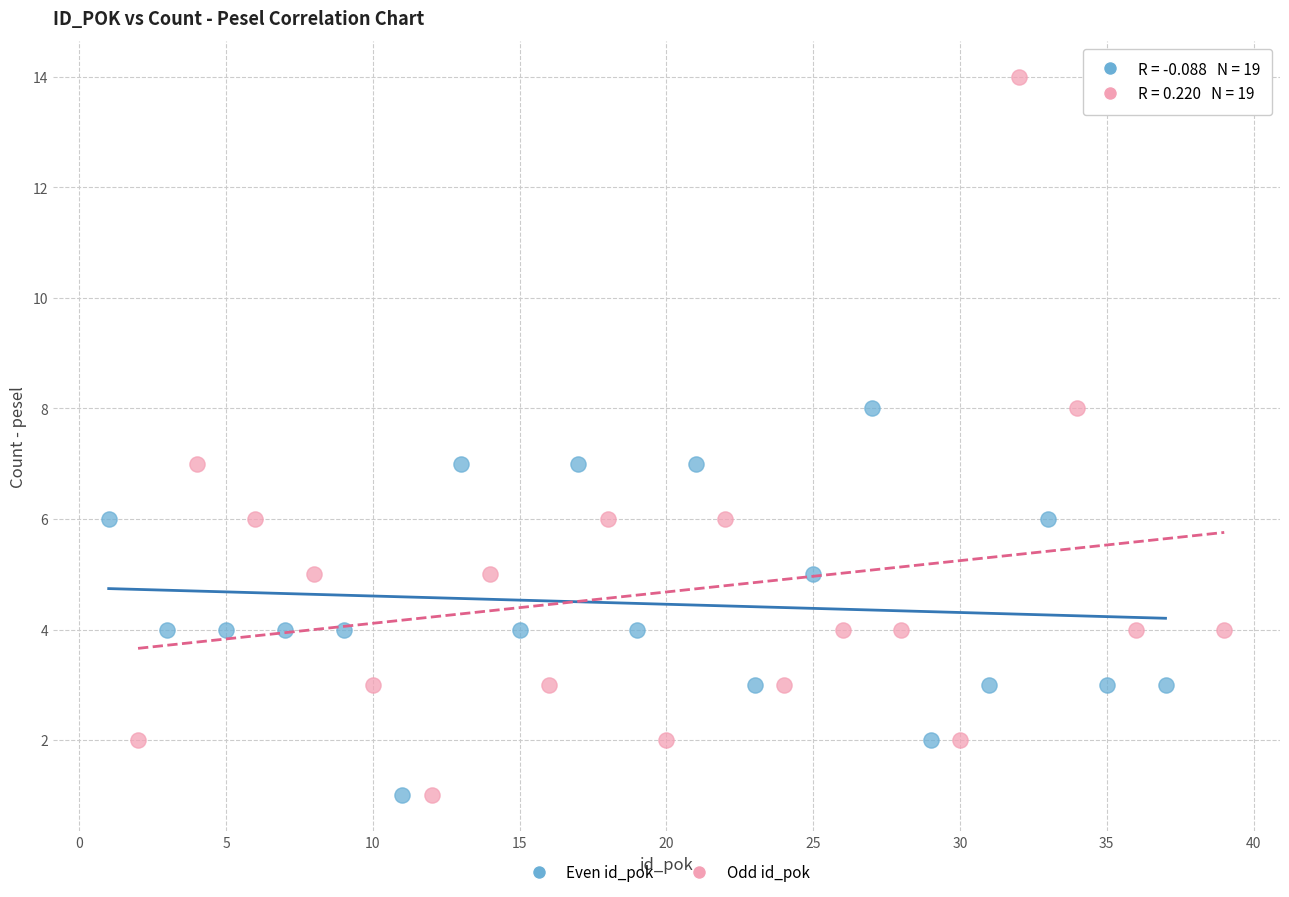

Which series has the largest Y range (max minus min)?

Odd id_pok